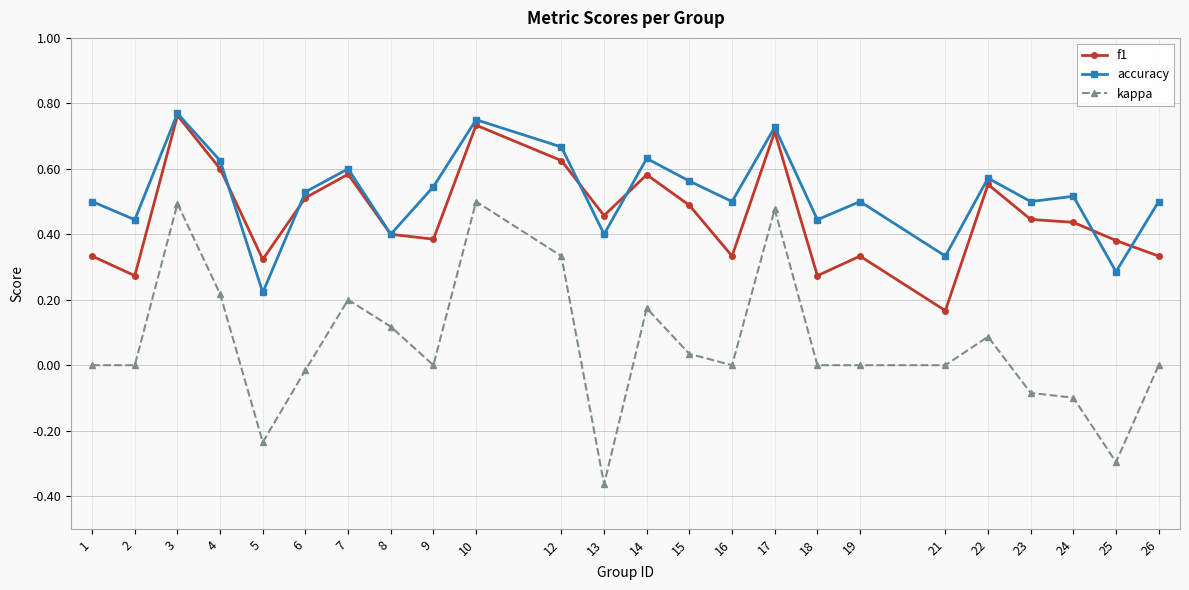

Is this an area chart (filled region under the line)?

No